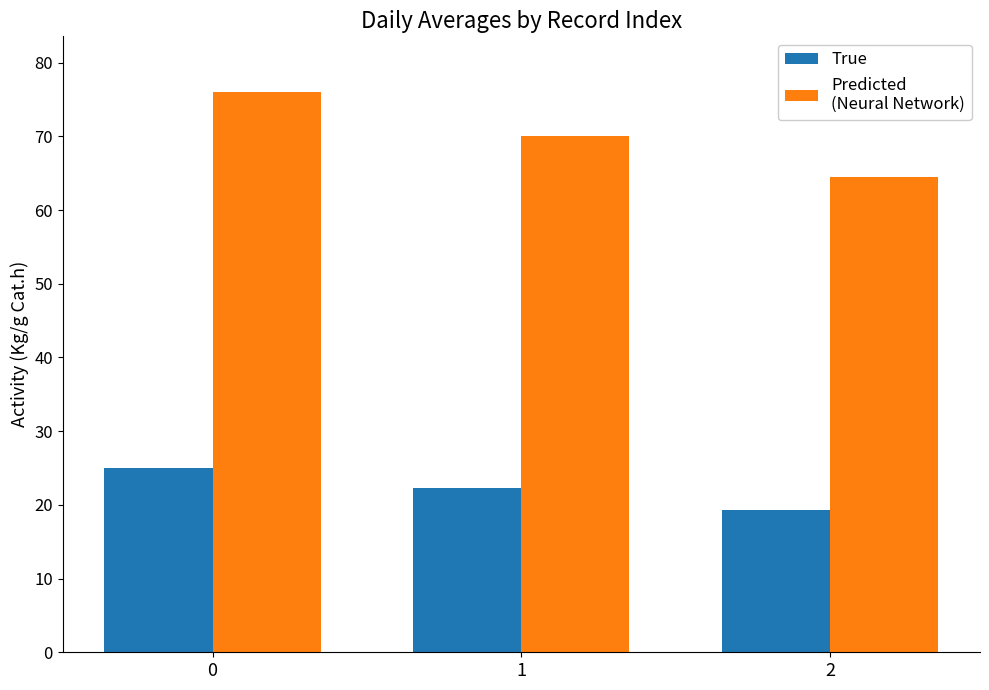

What is the total value across all series at 0?

101.0